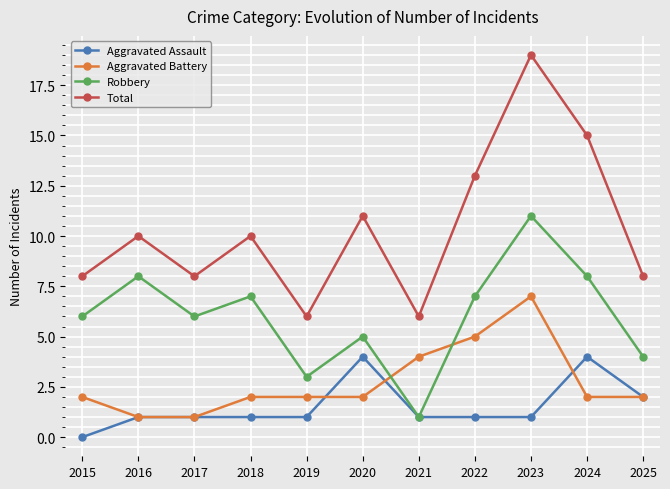

Between which two adjacent categories do Aggravated Battery and Robbery first intersect?

2020 and 2021